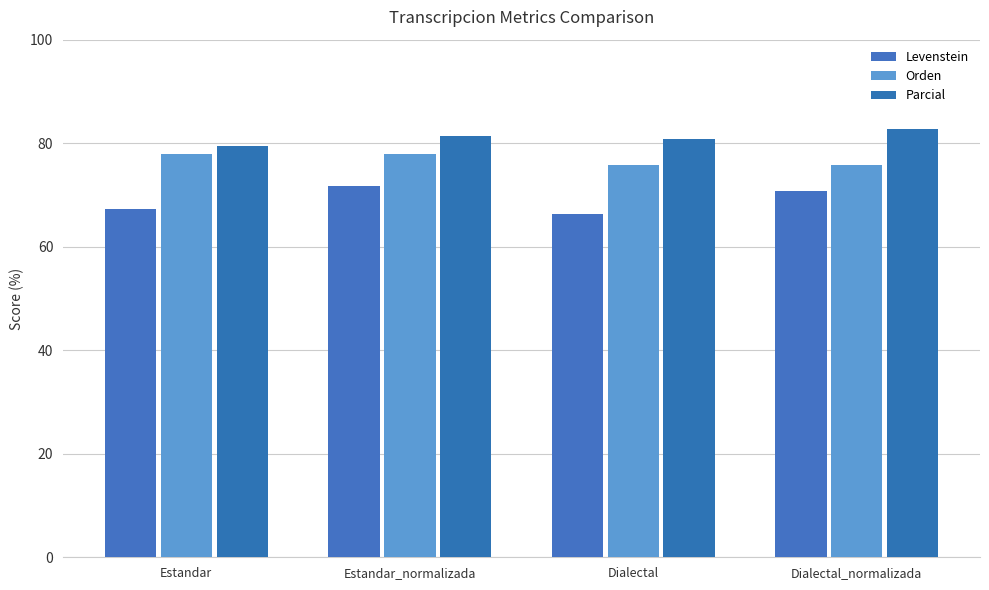

Count the number of categories in the chart.

4